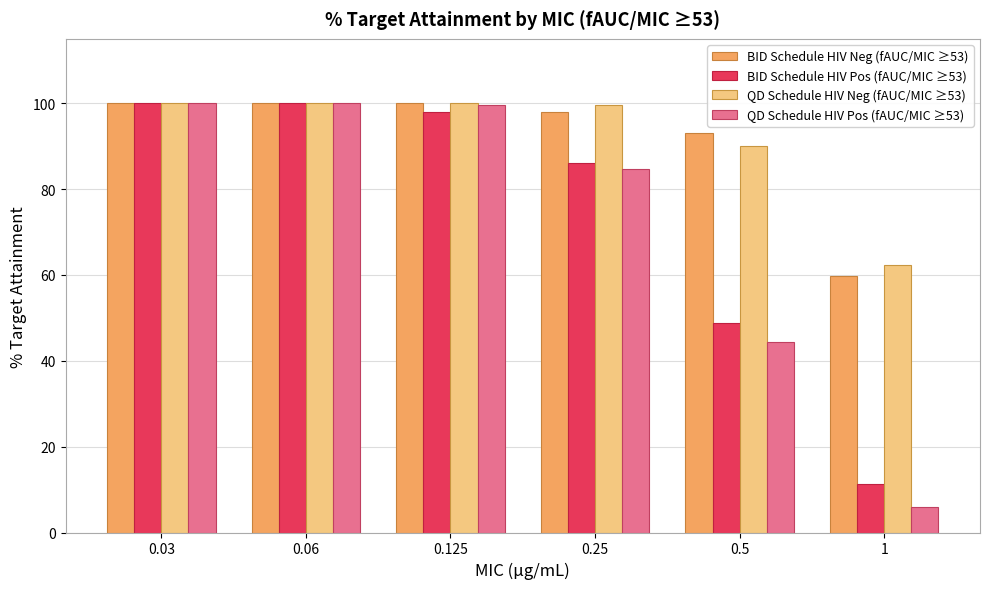

What is the sum of all BID Schedule HIV Pos (fAUC/MIC ≥53) values?

444.3